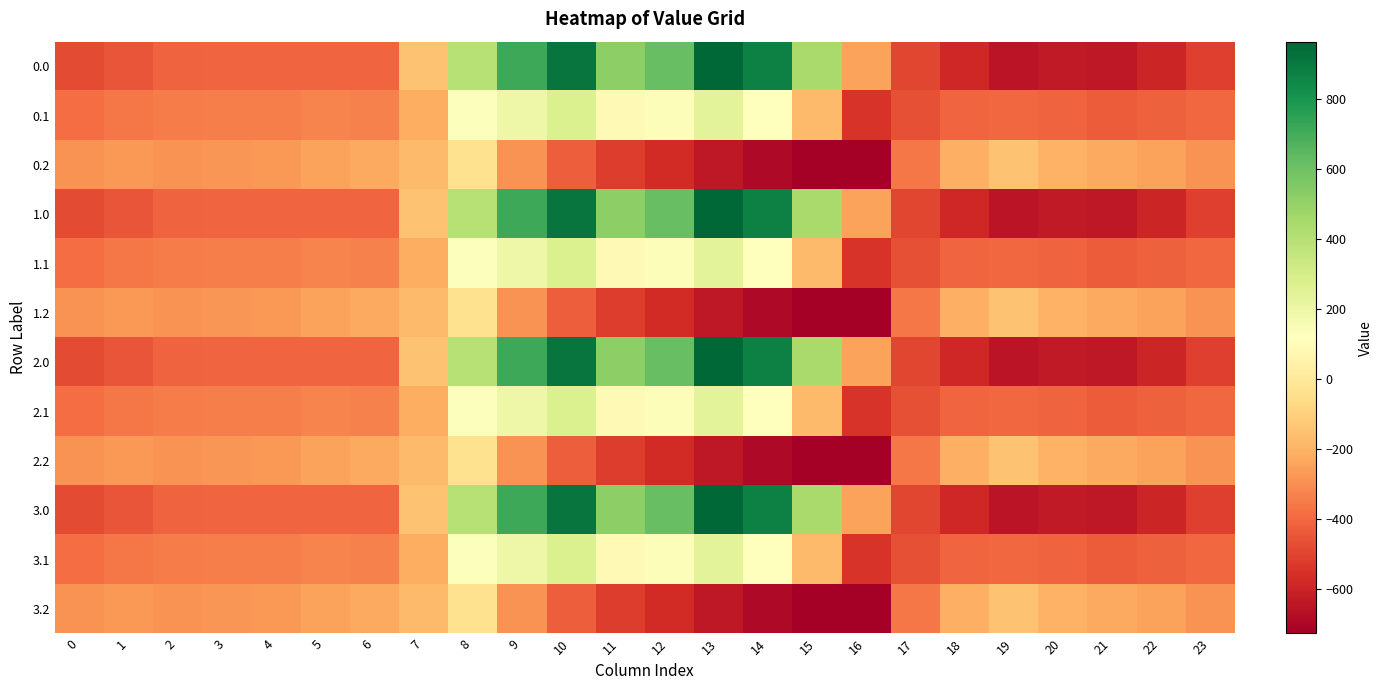

Which label corresponds to the largest value in the chart?

13